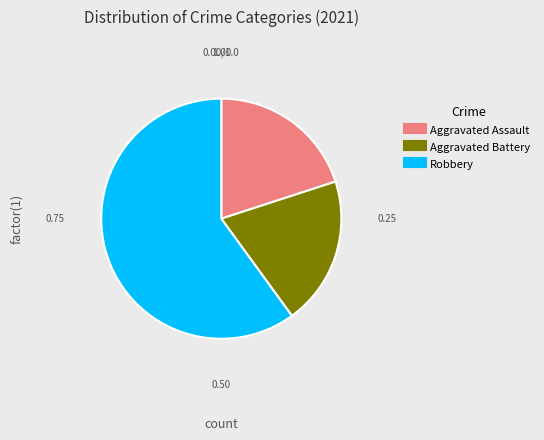

Is there a majority slice in this chart?

Yes